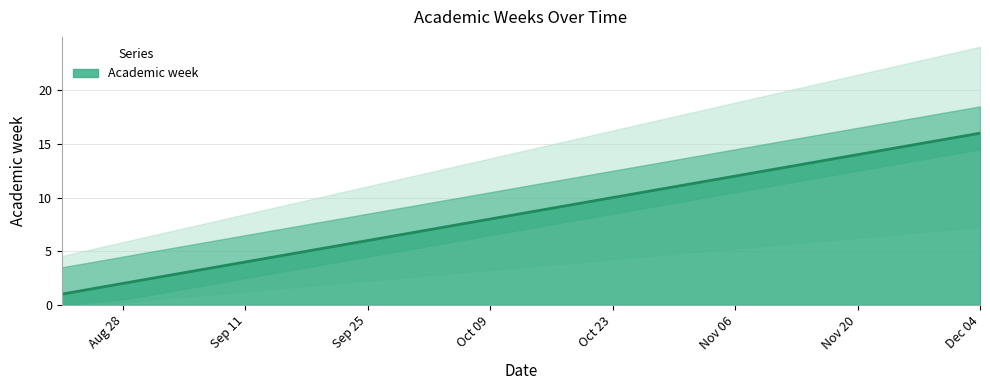

What is the label of the 3rd point from the left?

2017-09-04